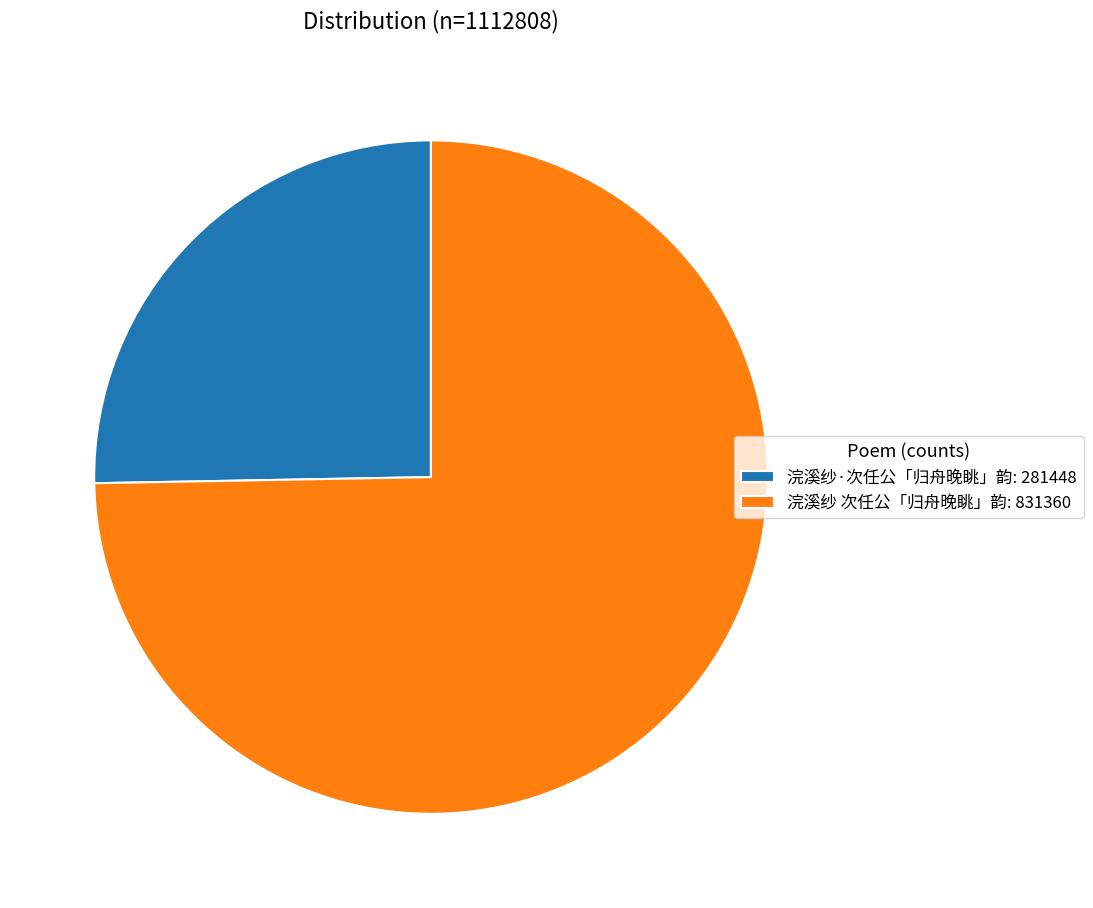

How many segments does this pie chart have?

2